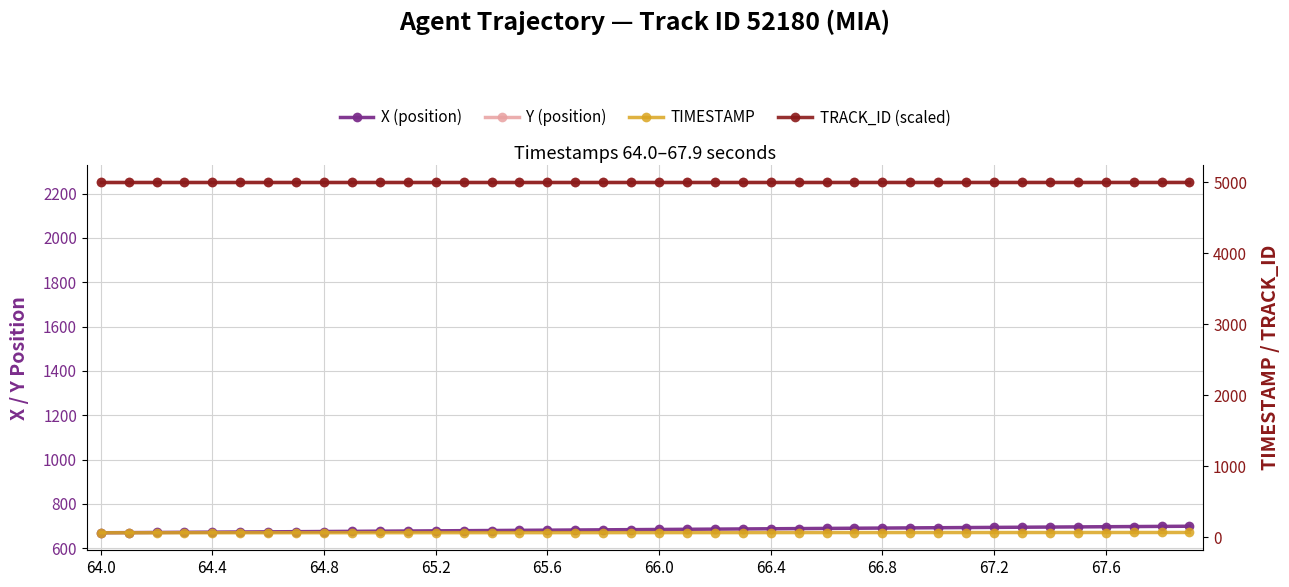

True or false: TIMESTAMP has more than 0 points higher than both neighbors.

False